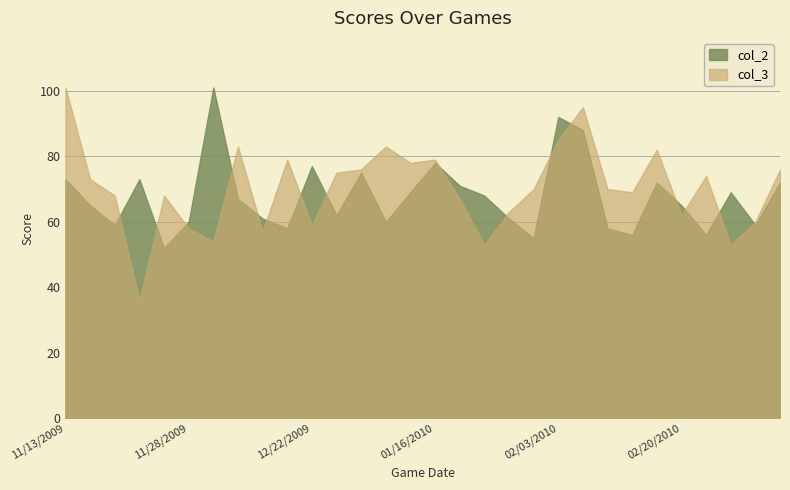

How many distinct data groups are displayed?

2